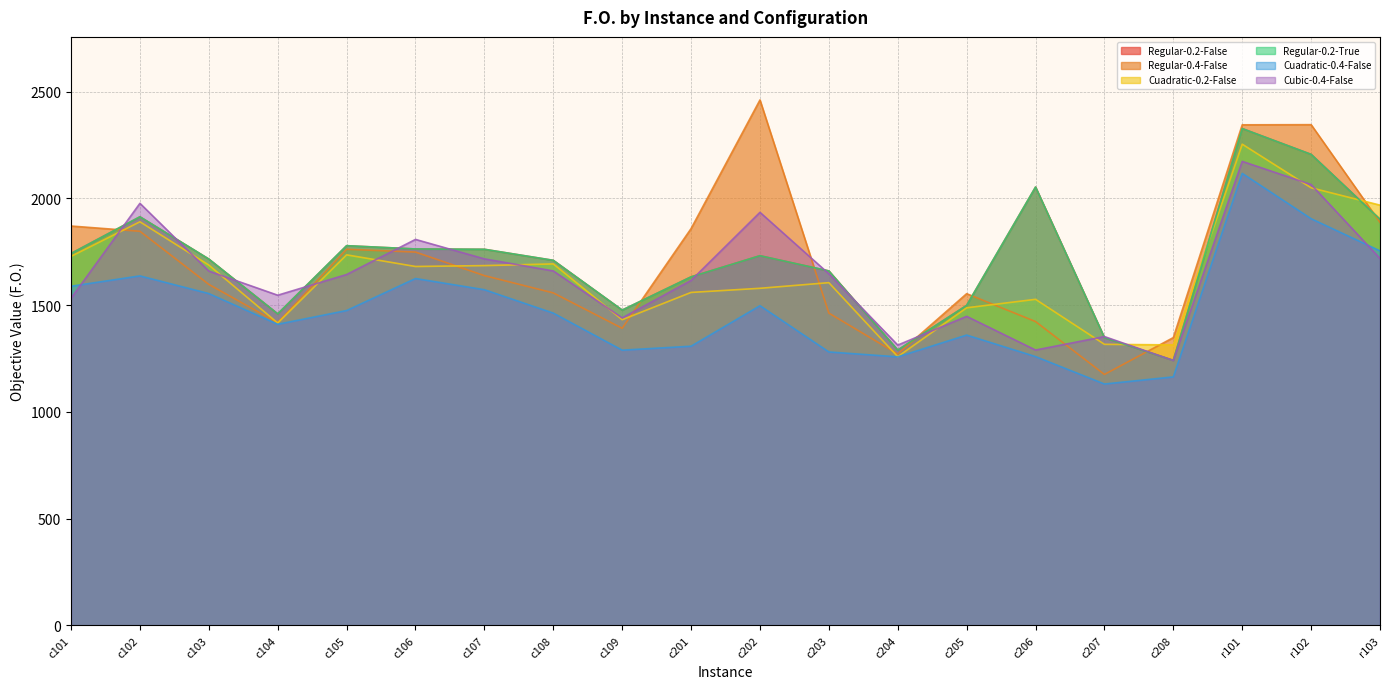

Which category has the highest value in the Cubic-0.4-False series?

r101